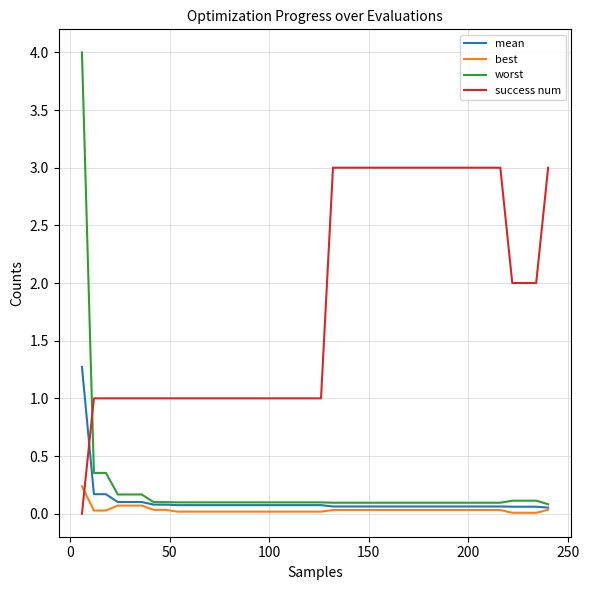

What is the sum of all best values?

1.3